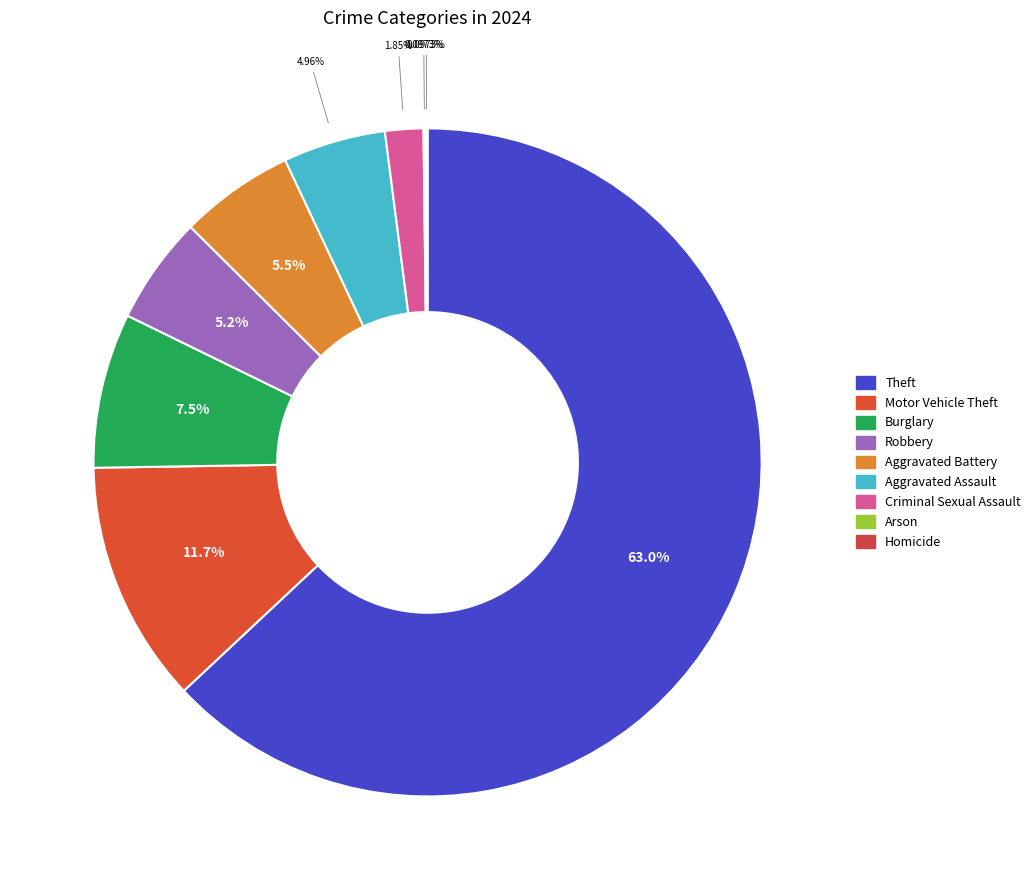

What is the largest slice in the pie chart?

Theft